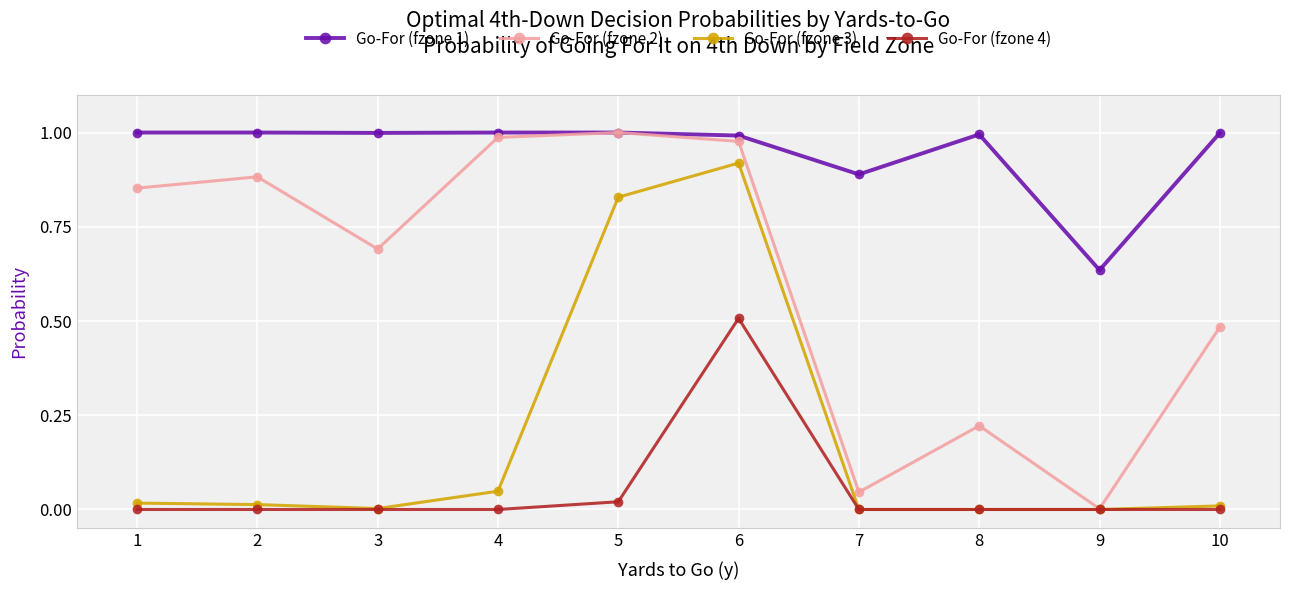

At which category is the sum across all series the highest?

6